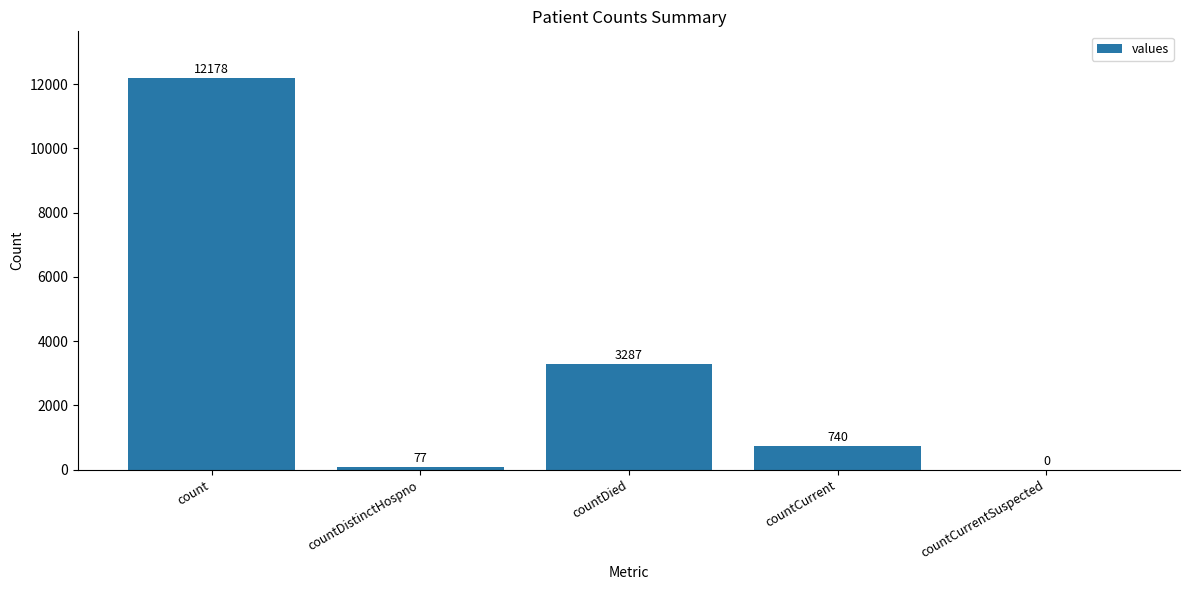

Reading left to right, list all the values displayed in this chart.

count=12178	countDistinctHospno=77	countDied=3287	countCurrent=740	countCurrentSuspected=0